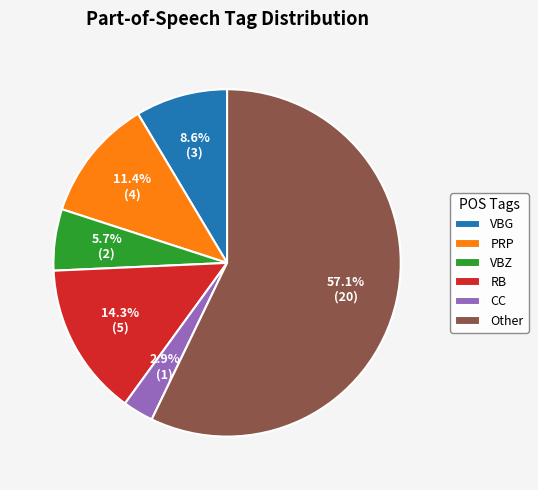

To the nearest percent, what is the difference between the largest and smallest slice percentages?

54%